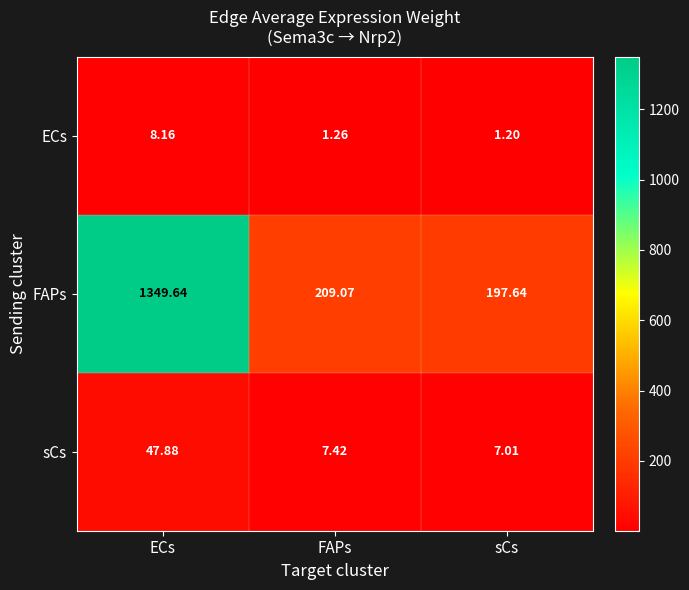

Which category has the lowest value in the FAPs series?

sCs